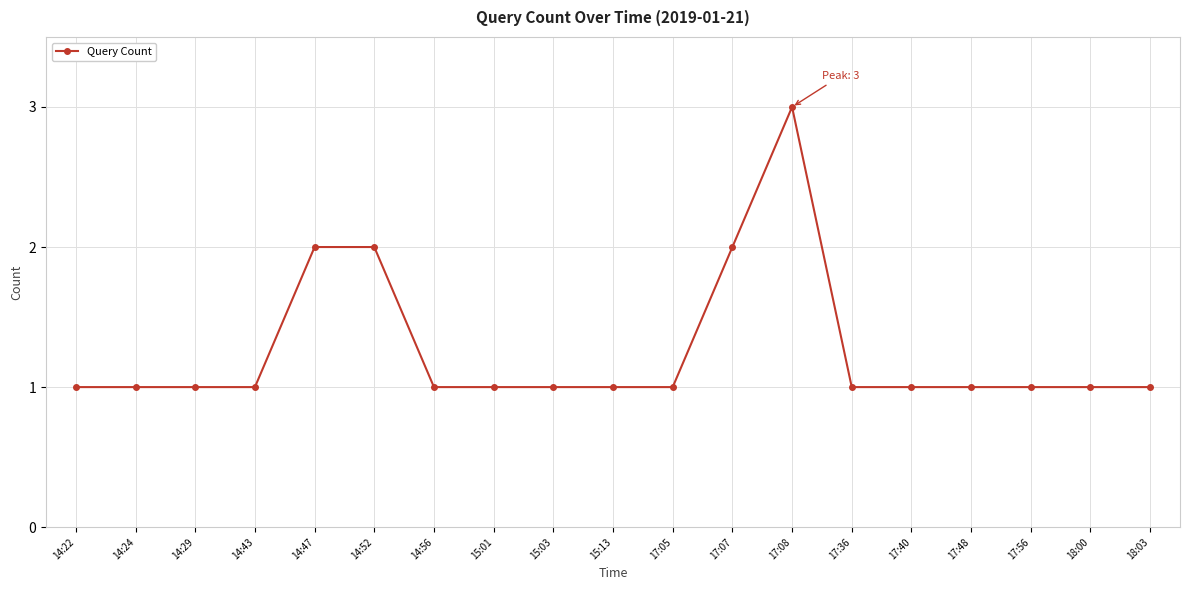

What is the average value?

1